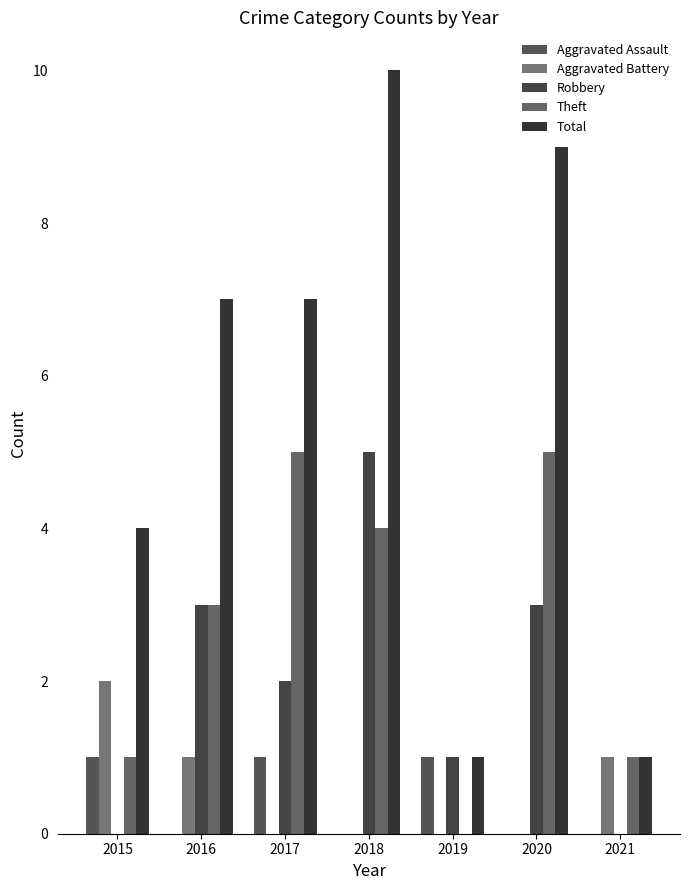

How many Aggravated Assault values are between 0 and 1?

7